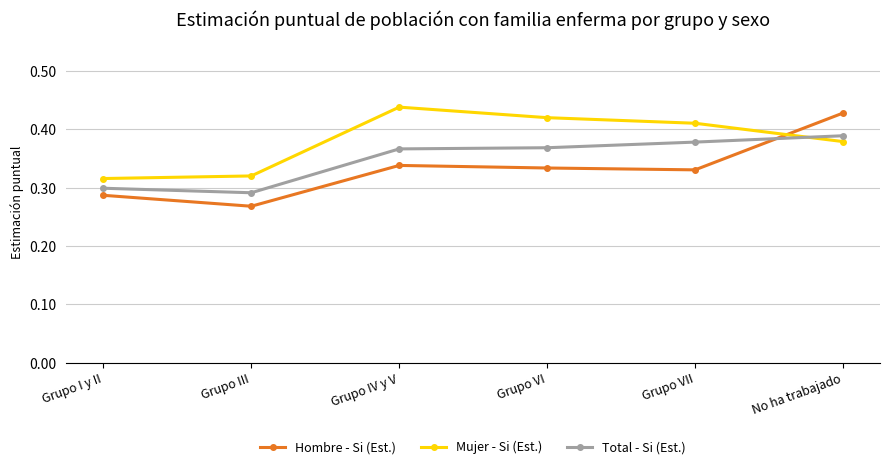

Which series has the largest range (max minus min)?

Hombre - Si (Est.)